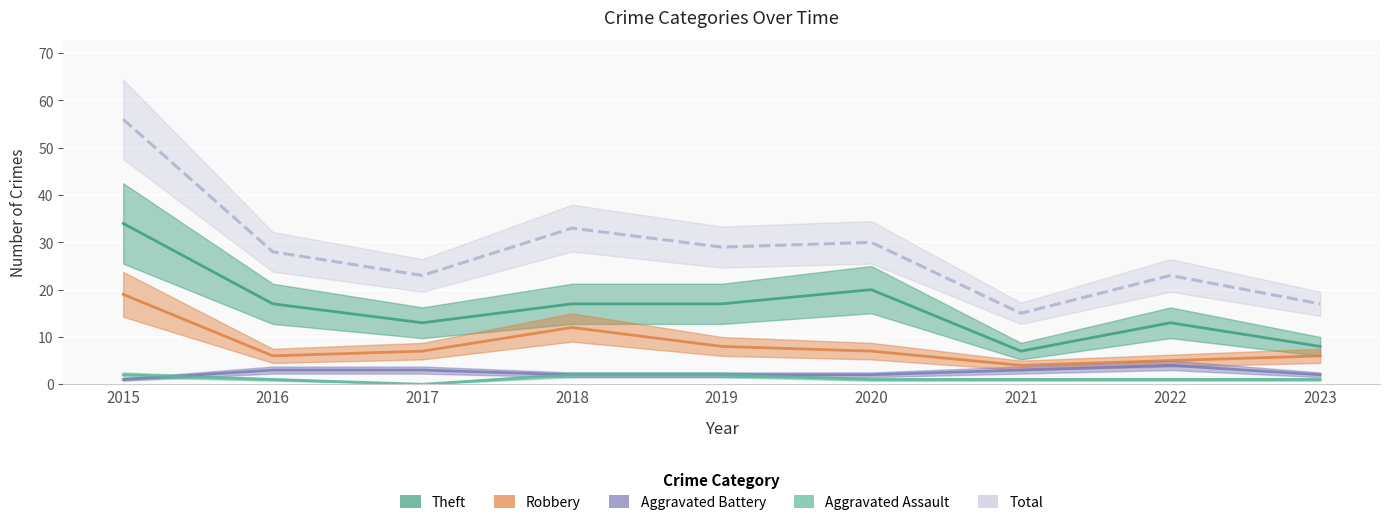

Count the number of categories in the chart.

9